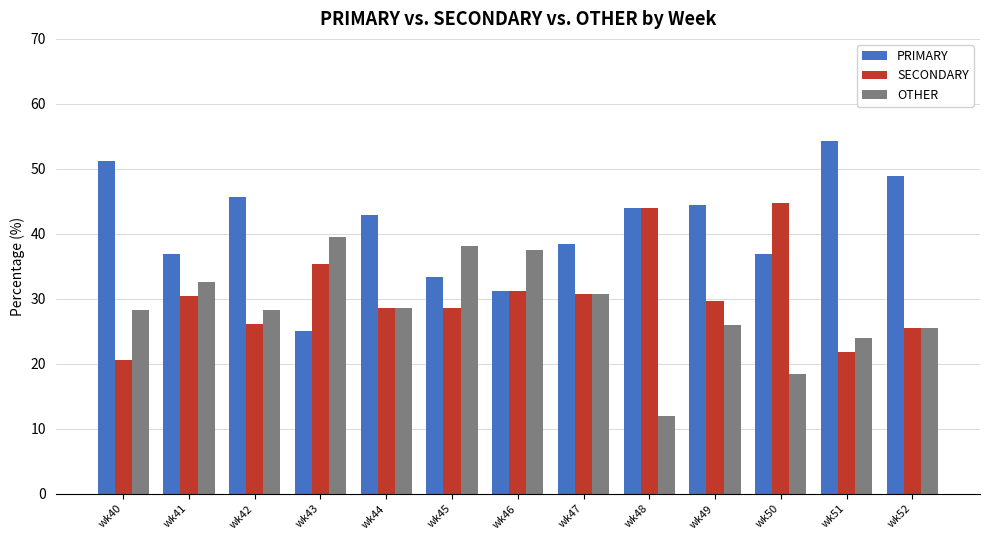

At which label is PRIMARY closest to 39?

wk47